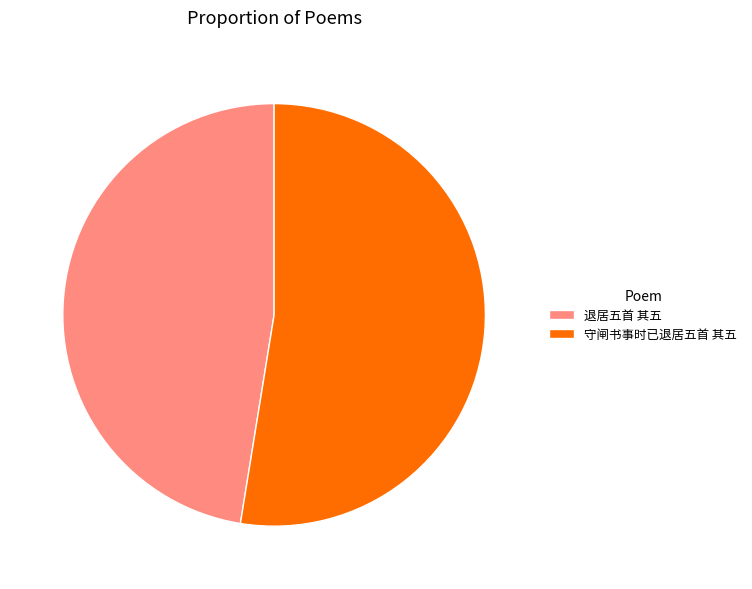

How many slices are in this pie chart?

2